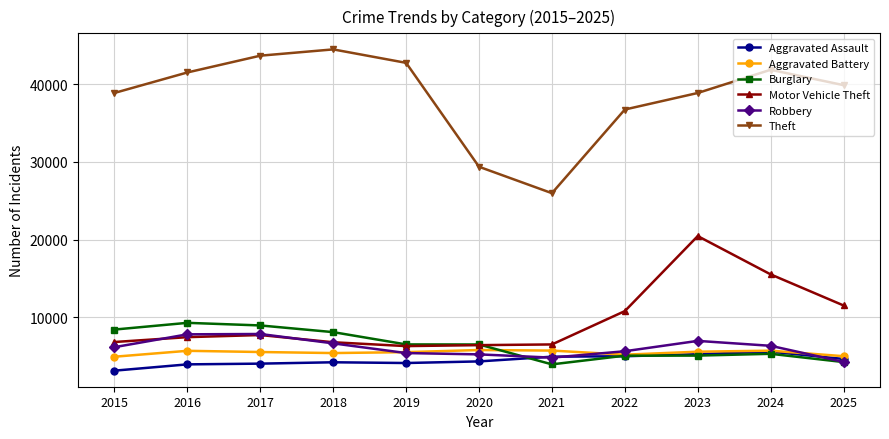

Does the chart have visible grid lines?

Yes